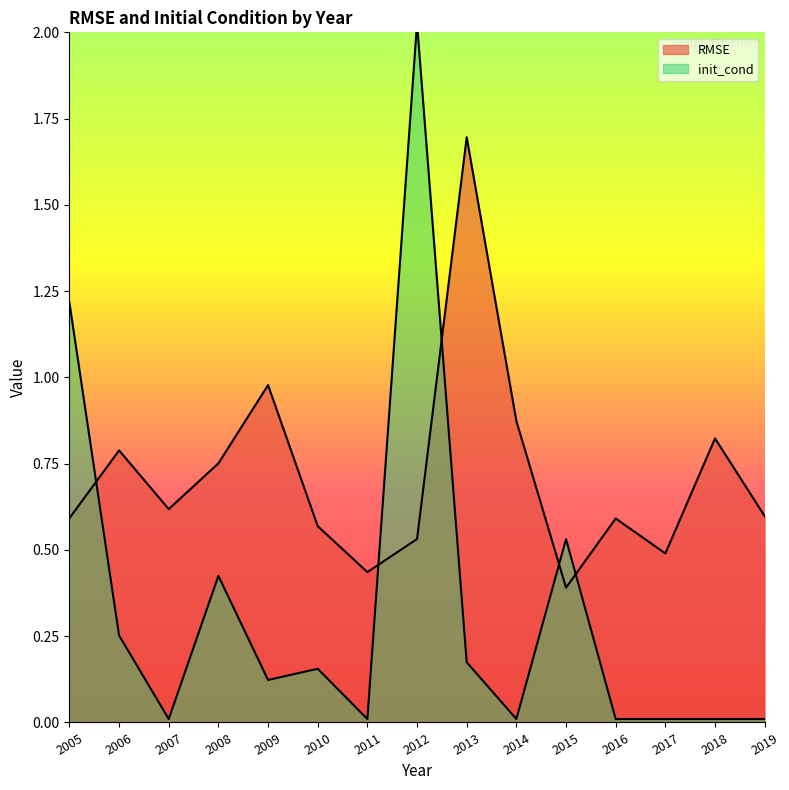

List the series in order of their peak value, highest first.

init_cond, RMSE